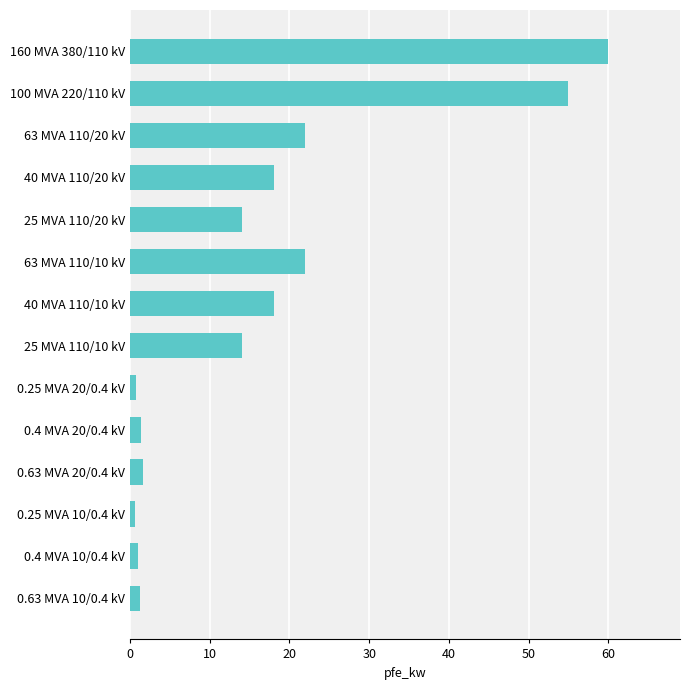

What is the average value?

16.4